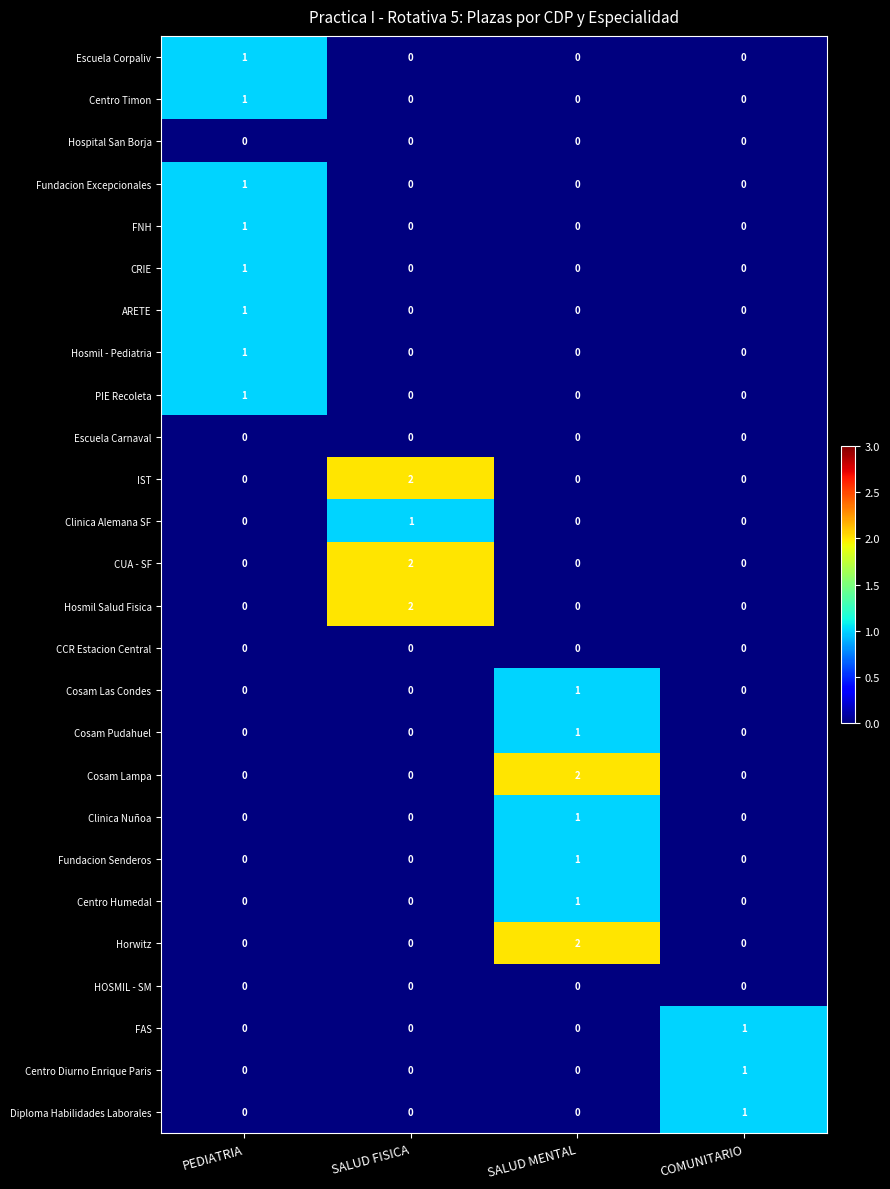

What is the total value across all series at SALUD FISICA?

7